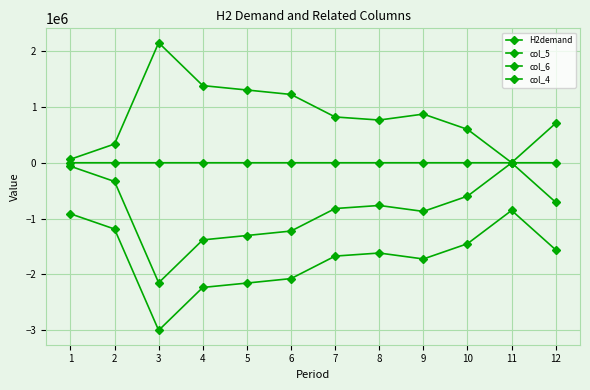

Which series has the largest total across all categories?

H2demand